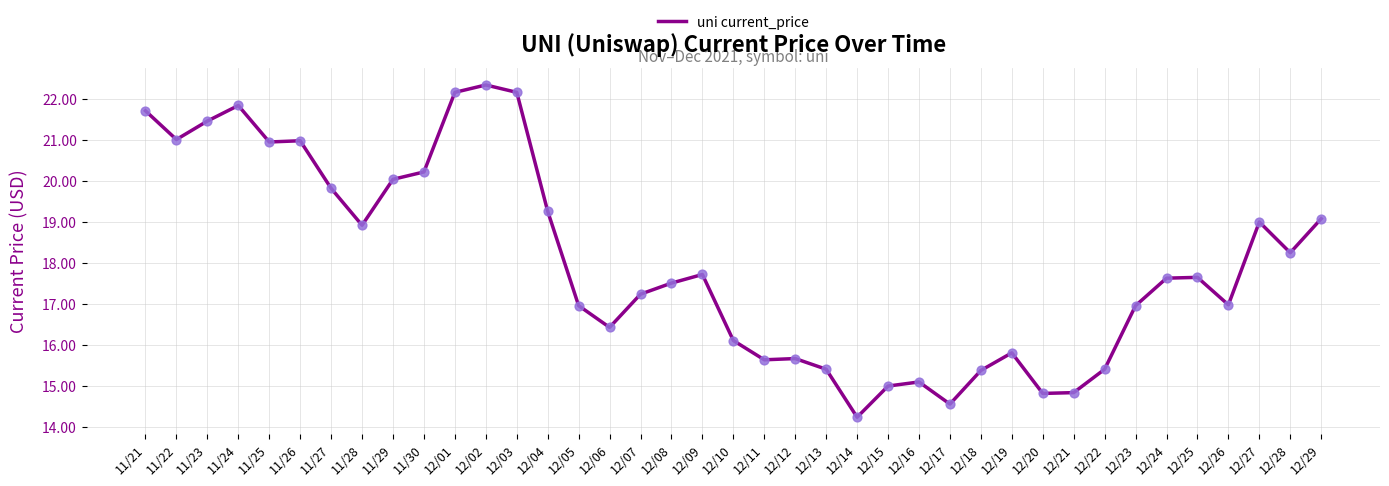

What is the change in value from 12/10 to 12/11?

-0.5